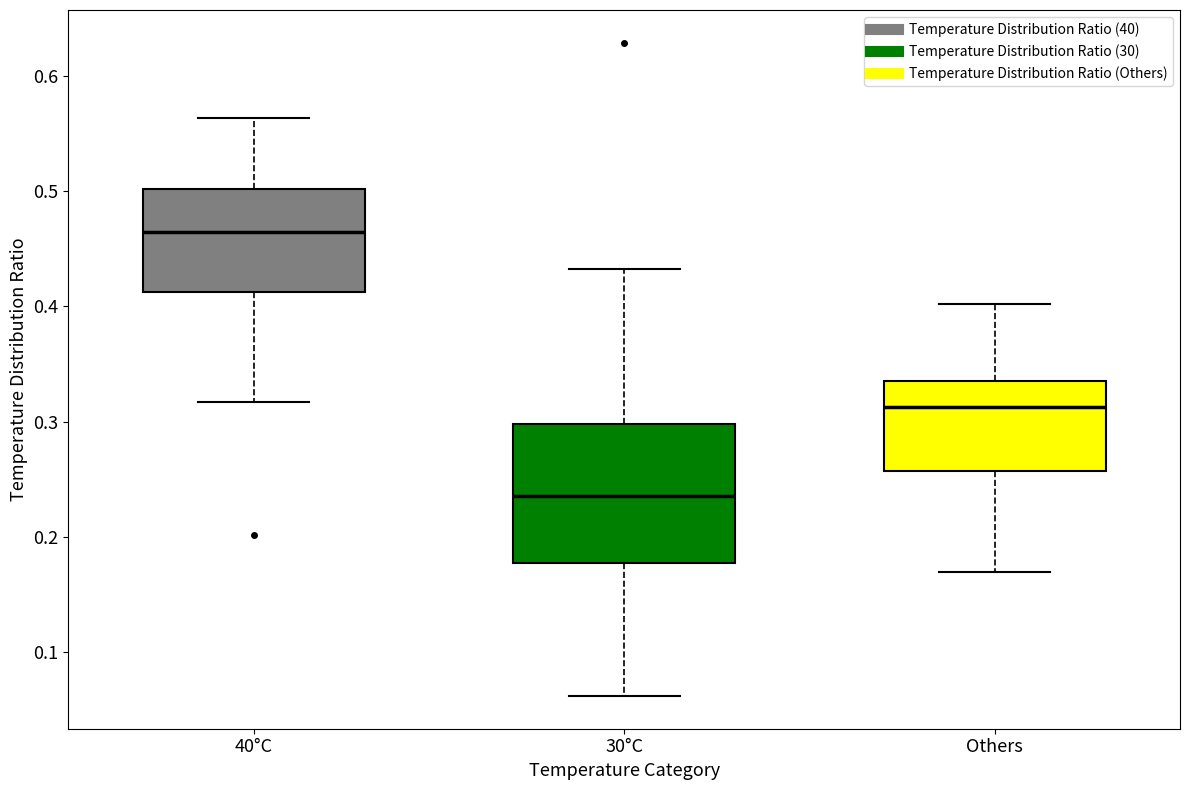

Reading left to right, read every box against the y-axis: the position of its median line, the range the box covers, and the ends of its whiskers. The values are not printed on the chart, so give them approximately, as read against the axis.

40°C: median 0.46, box 0.41 to 0.50, whiskers 0.32 to 0.56
30°C: median 0.24, box 0.18 to 0.30, whiskers 0.06 to 0.43
Others: median 0.31, box 0.26 to 0.34, whiskers 0.17 to 0.40